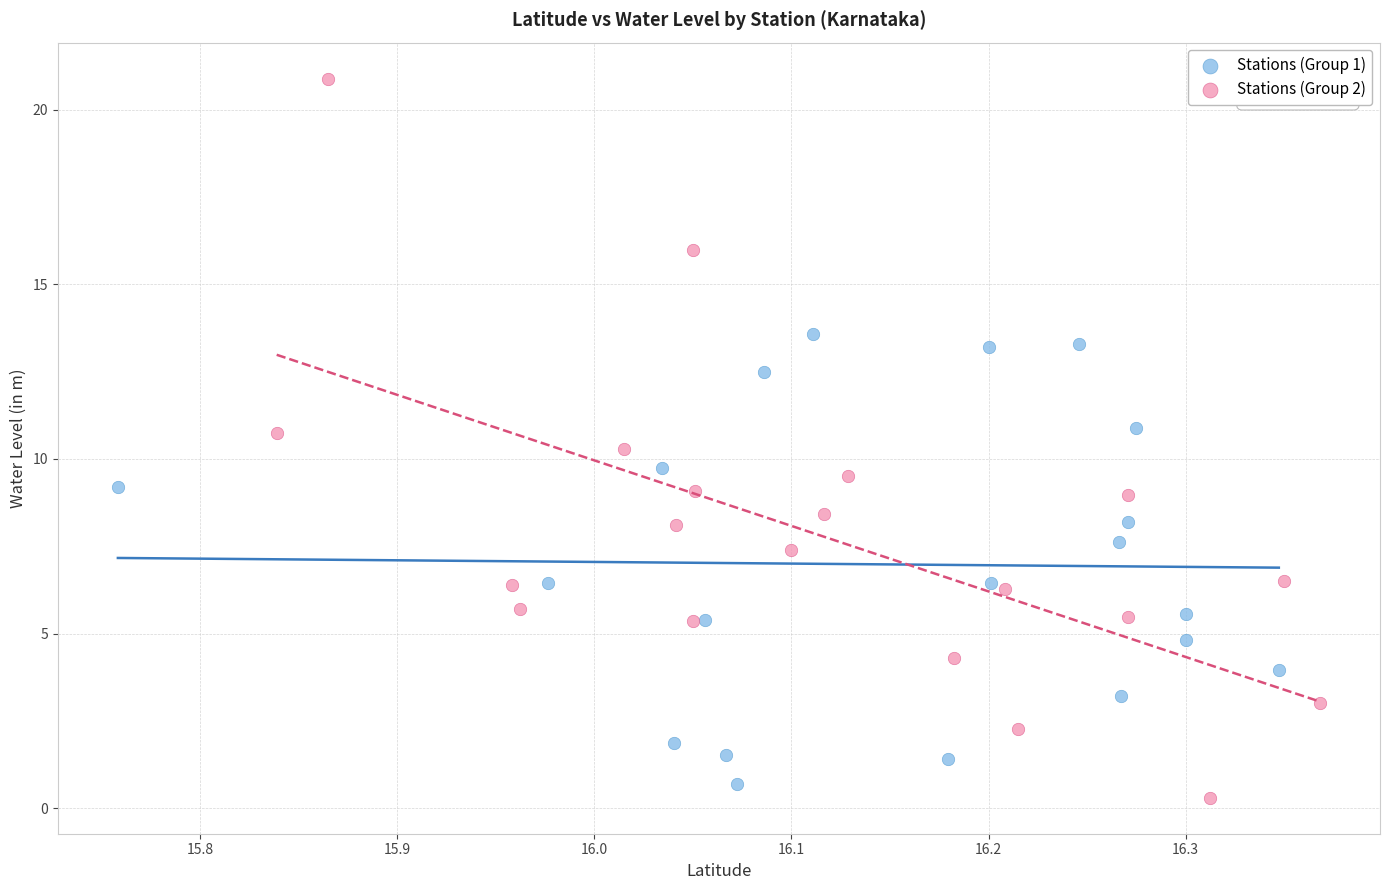

Which series has the largest Y range (max minus min)?

Stations (Group 2)